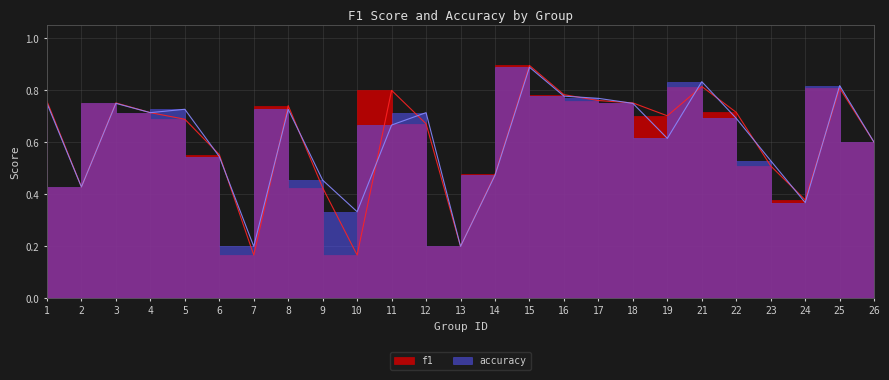

Rank the series by their maximum value, from lowest to highest.

accuracy, f1